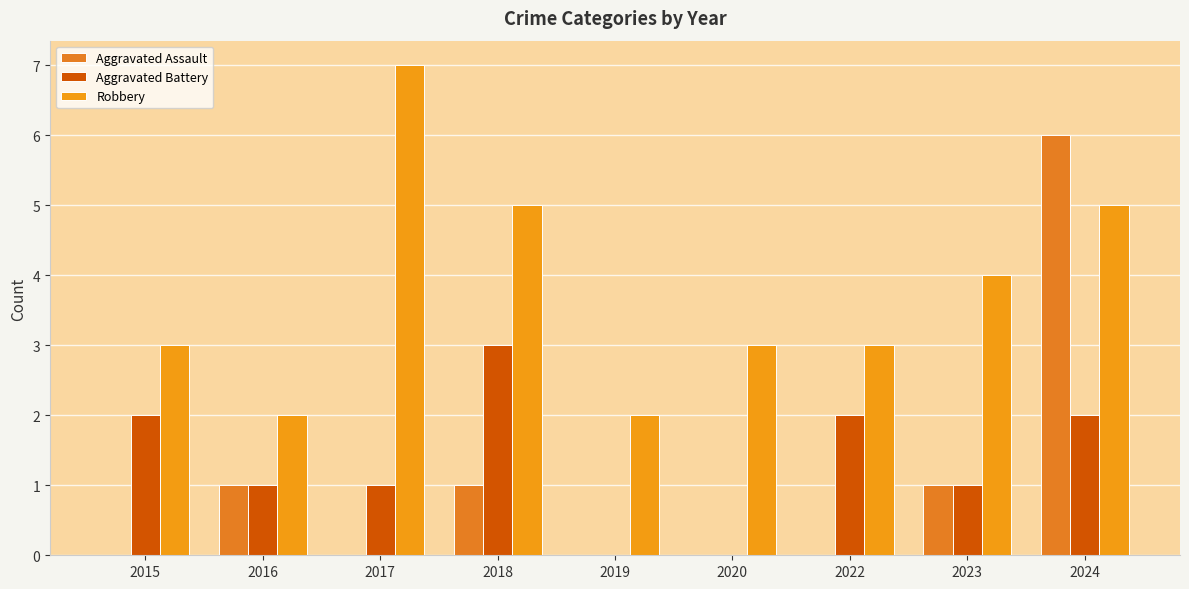

Rank the categories by Aggravated Assault value from lowest to highest.

2015, 2017, 2019, 2020, 2022, 2016, 2018, 2023, 2024